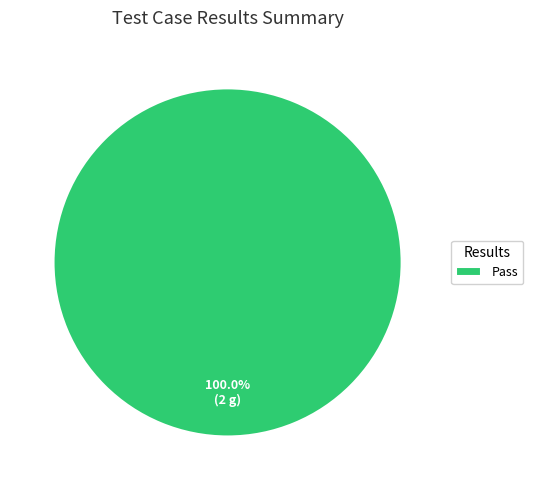

Rank the categories by value from lowest to highest.

Pass